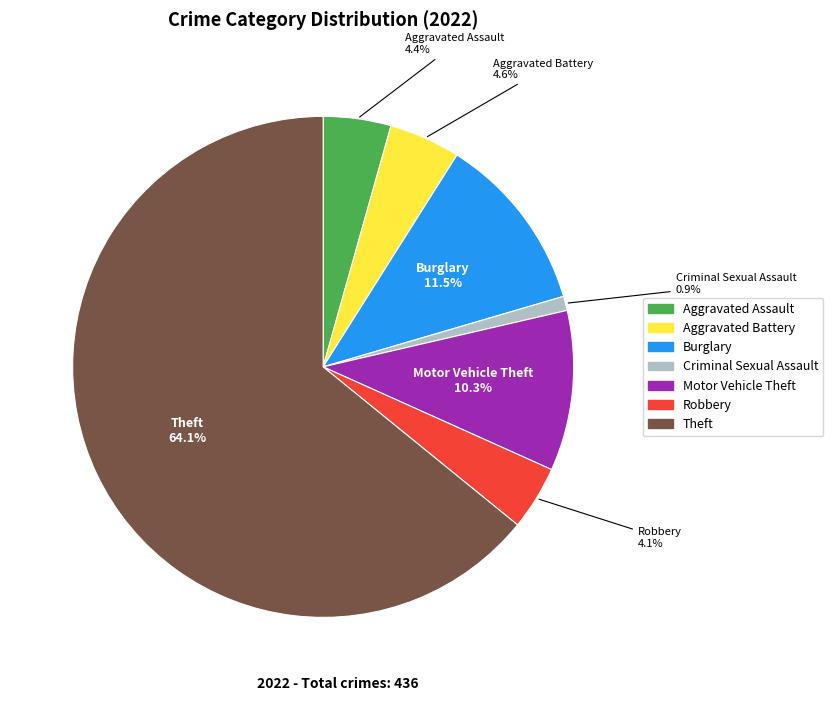

Is there a majority slice in this chart?

Yes